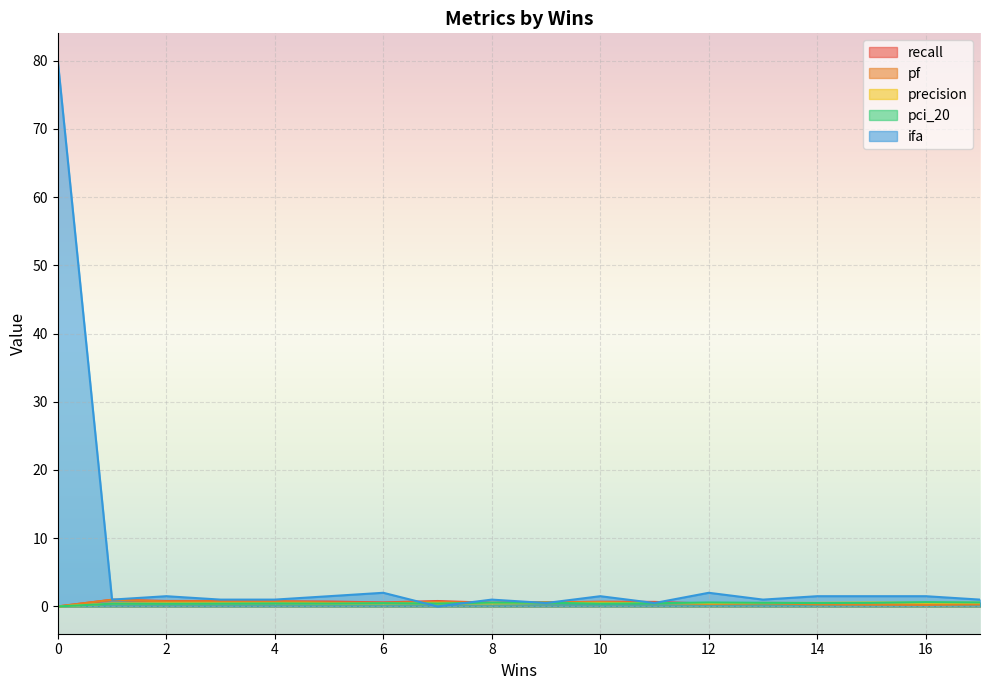

Which series ends up on top after the final intersection of pci_20 and ifa?

ifa